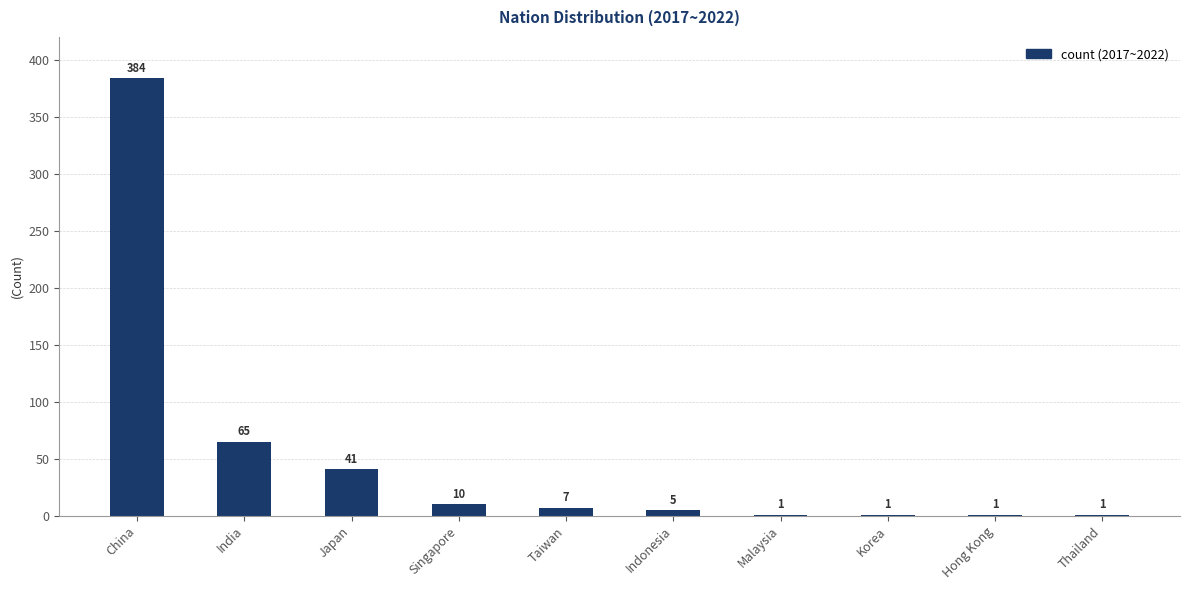

Which label corresponds to the largest value in the chart?

China